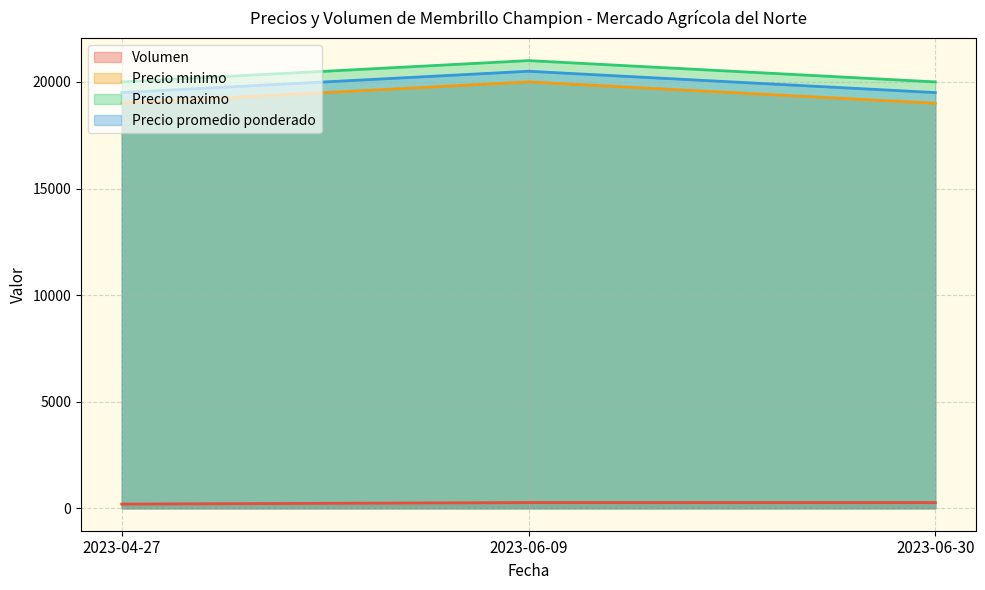

List the series in order of their peak value, lowest first.

Volumen, Precio minimo, Precio promedio ponderado, Precio maximo